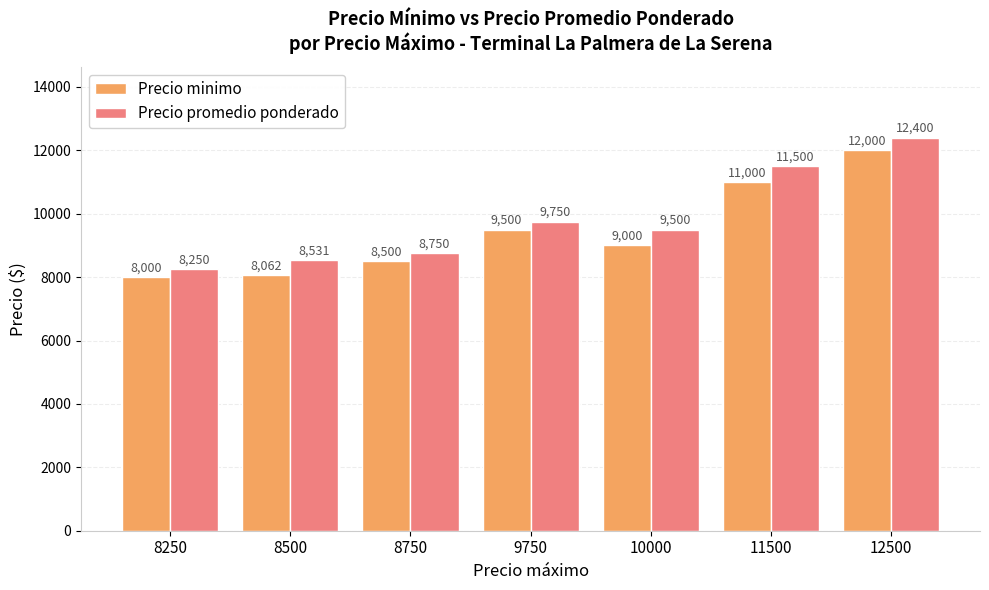

At which label does Precio minimo reach its peak?

12500